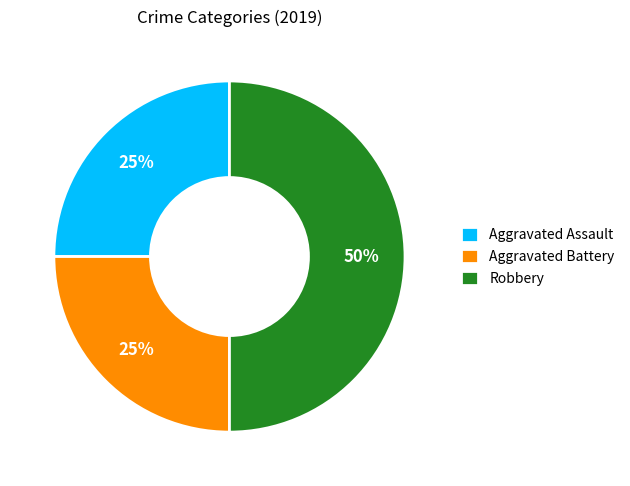

Which slice is the largest?

Robbery